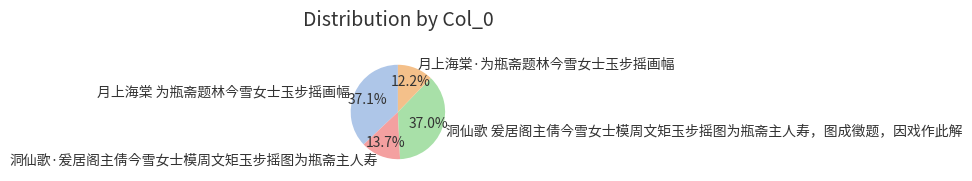

Does any single category account for the majority?

No